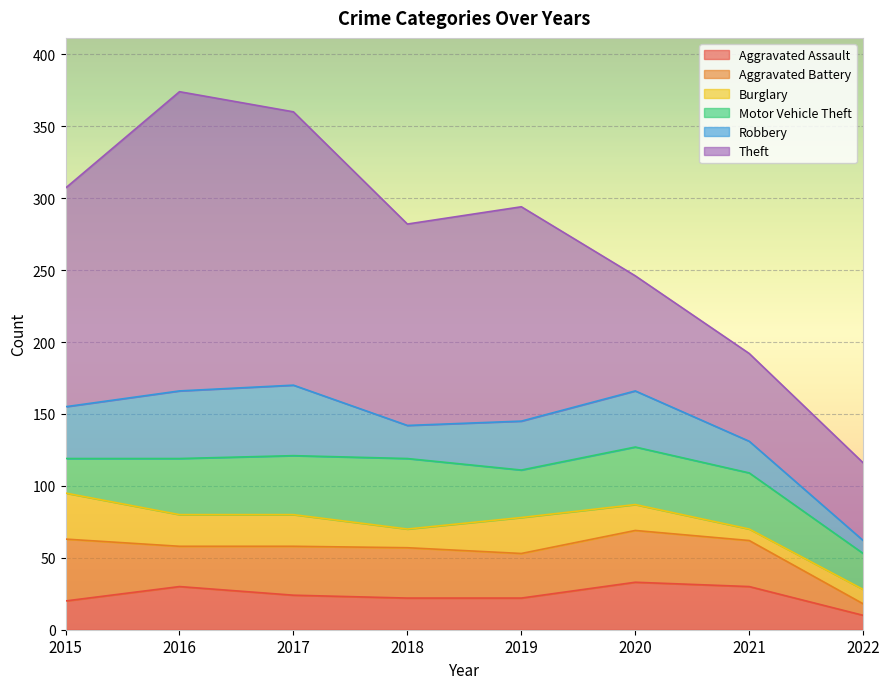

How many lines are shown in the chart?

6